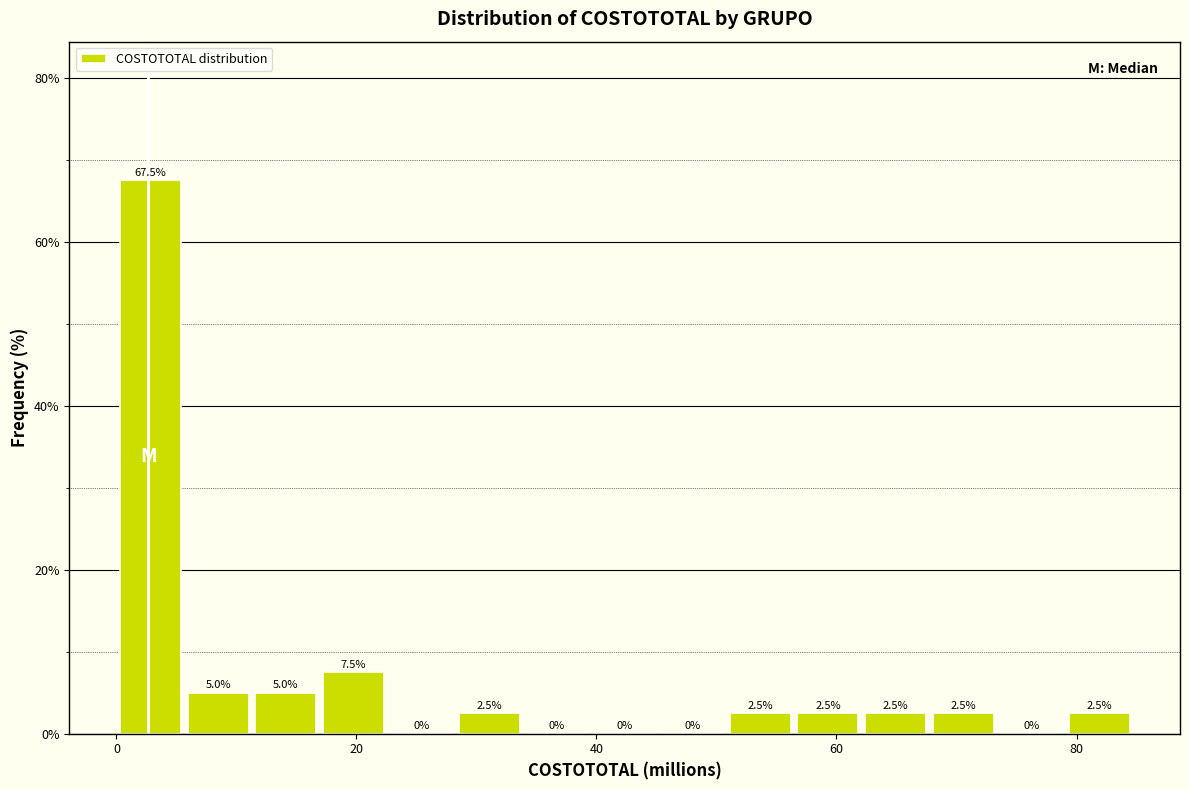

Read against the x-axis, roughly where is the centre of the tallest bar?

2